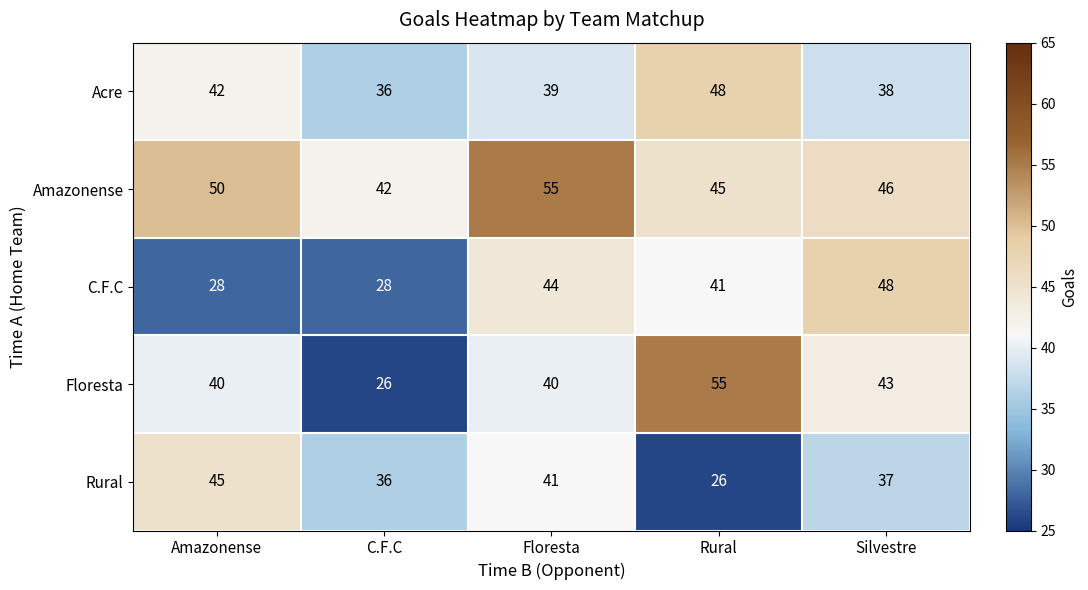

Which series has the largest range (max minus min)?

Floresta